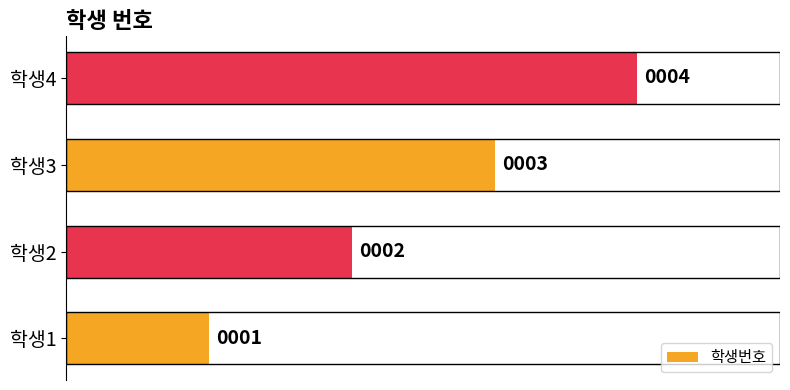

What is the sum of all values?

10